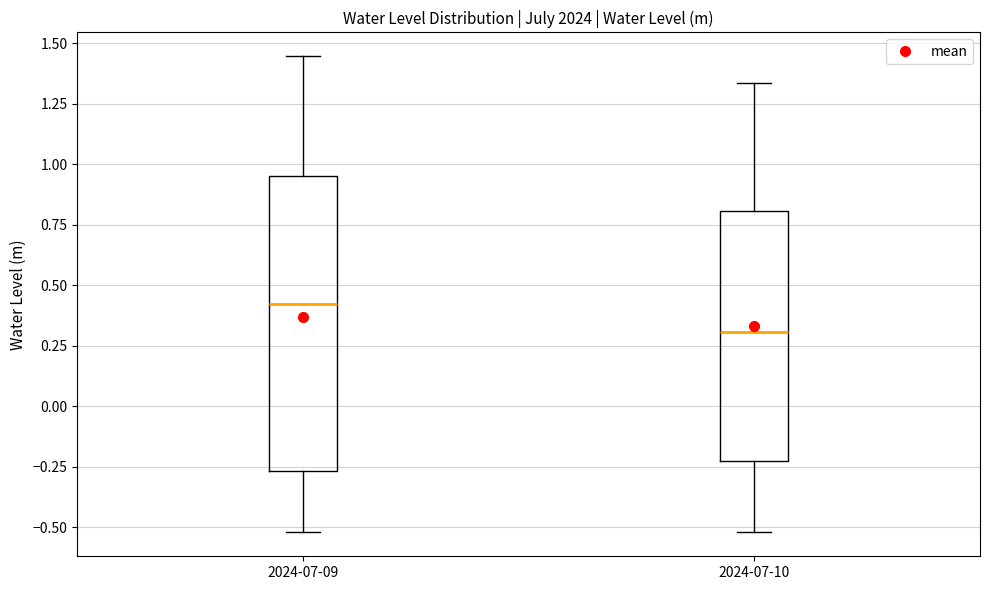

Where does the upper whisker of the box for 2024-07-10 end on the y-axis? The values are not printed on the chart, so give them approximately, as read against the axis.

1.35